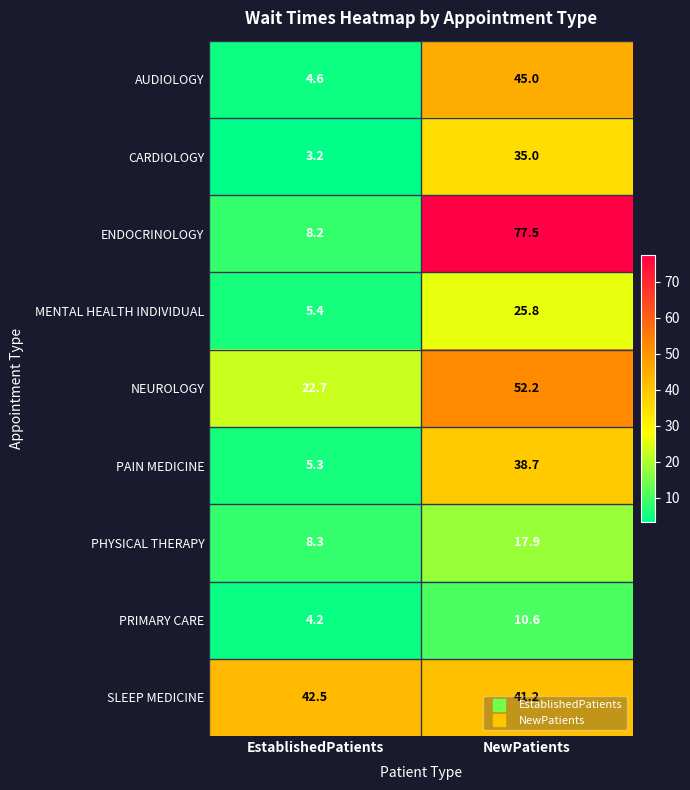

What is the highest value of the PRIMARY CARE series?

10.6